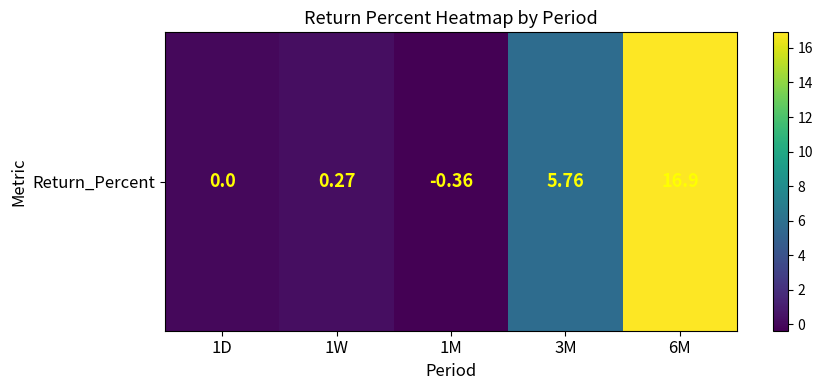

The value at 1W is 0.3. True or false?

True